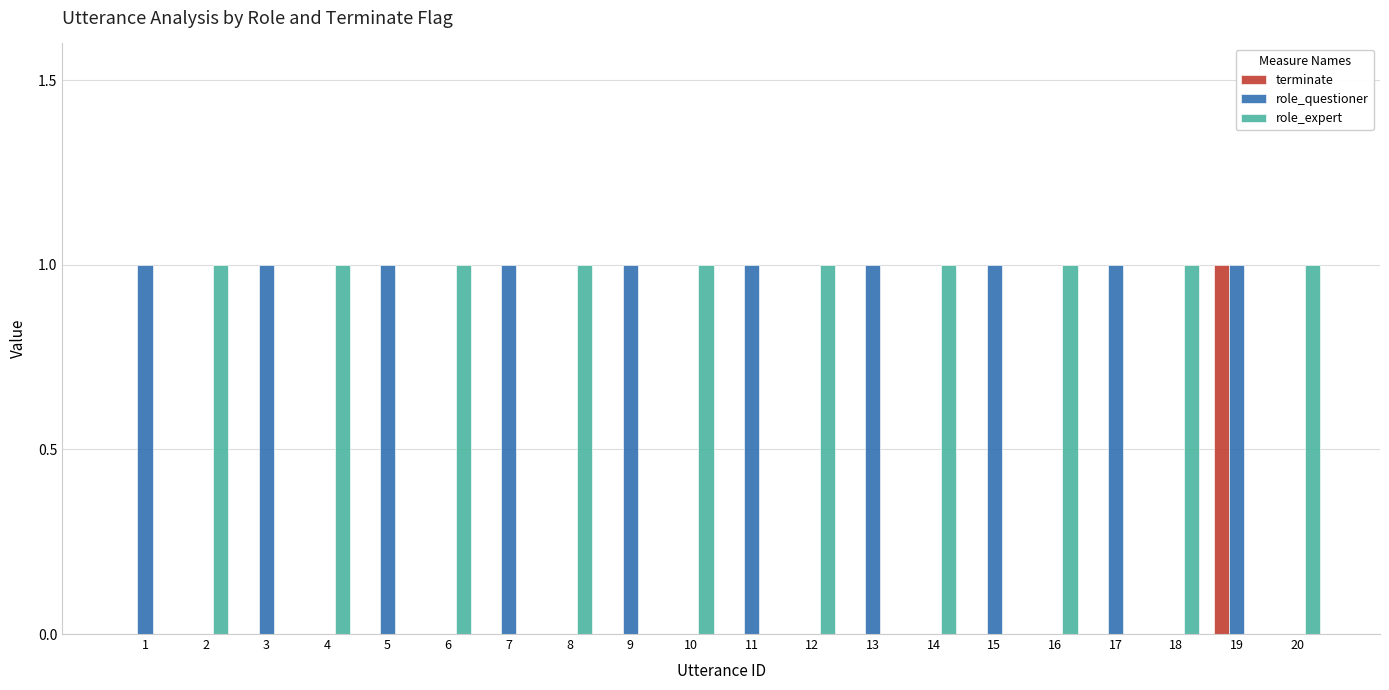

How many groups of bars are there?

20